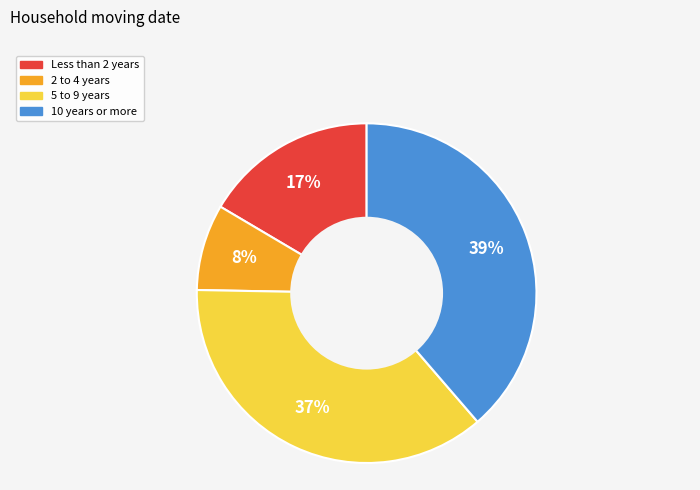

To the nearest percent, what is the combined percentage of Less than 2 years and 5 to 9 years?

53%